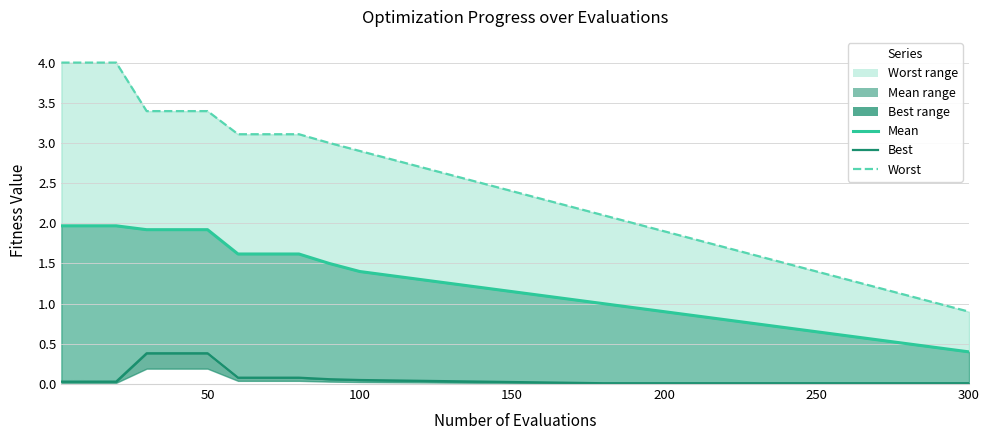

At how many categories does at least one series exceed 0?

21